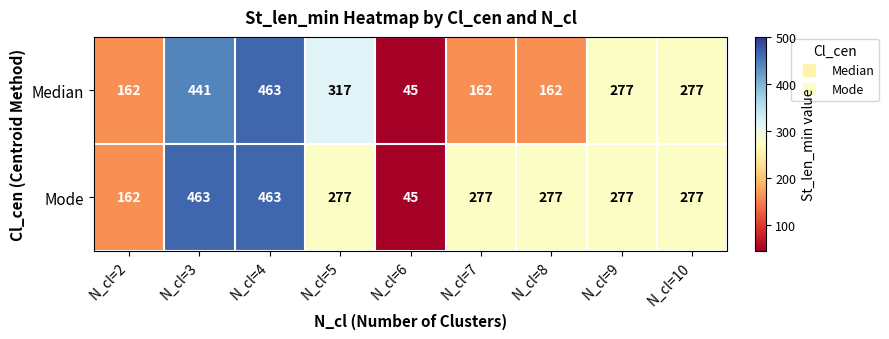

What is the difference between the highest and lowest values at N_cl=8?

115